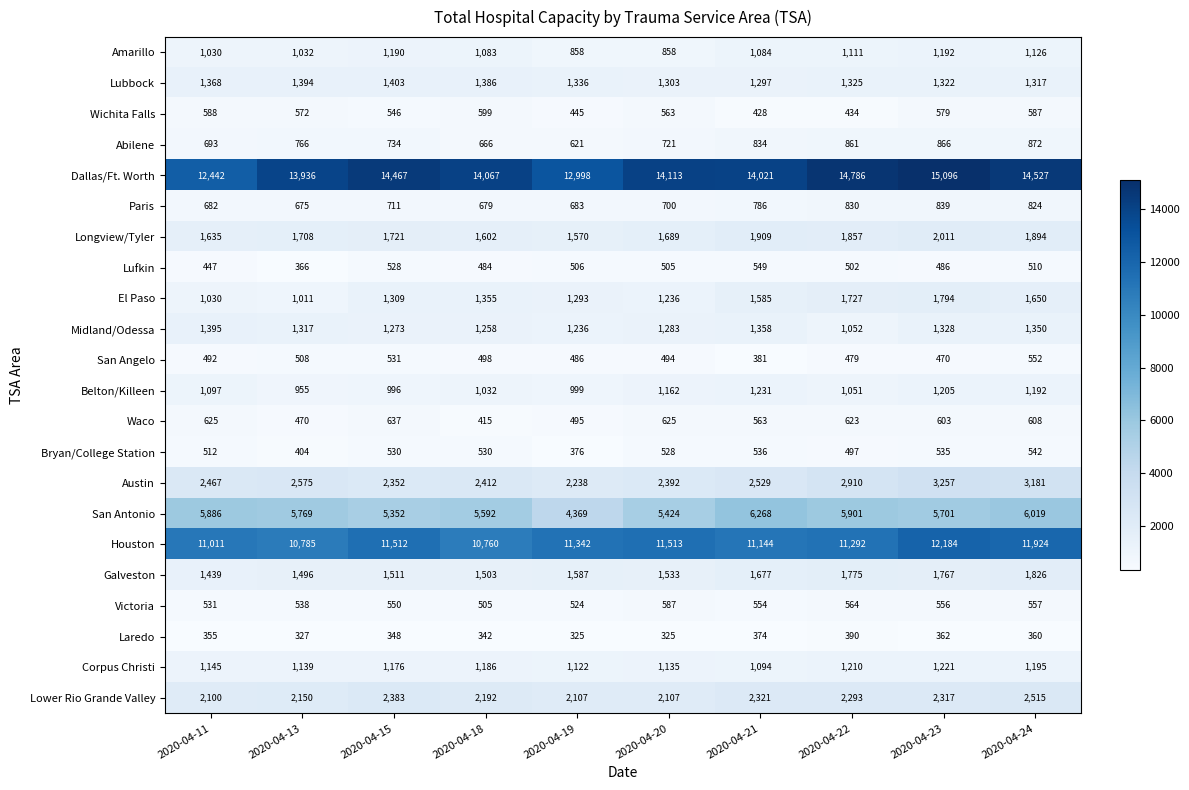

Read the Longview/Tyler value at 2020-04-21.

1909